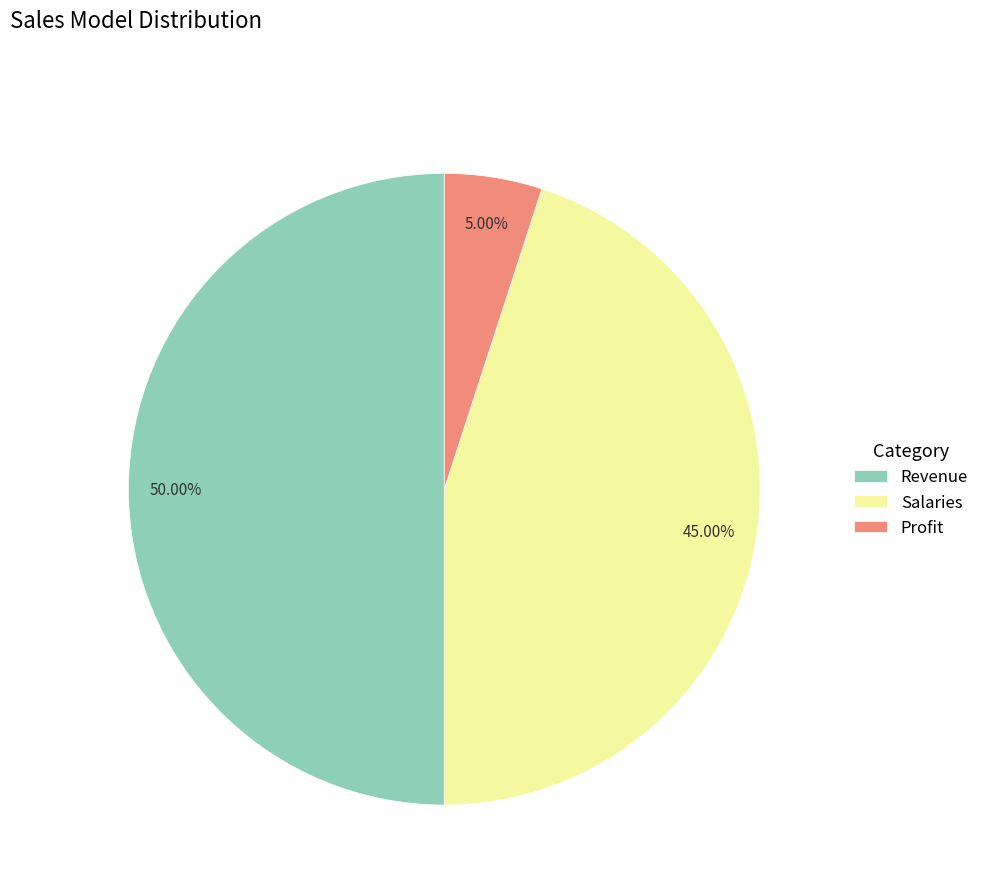

How much of the chart is everything except Profit?

95.0%